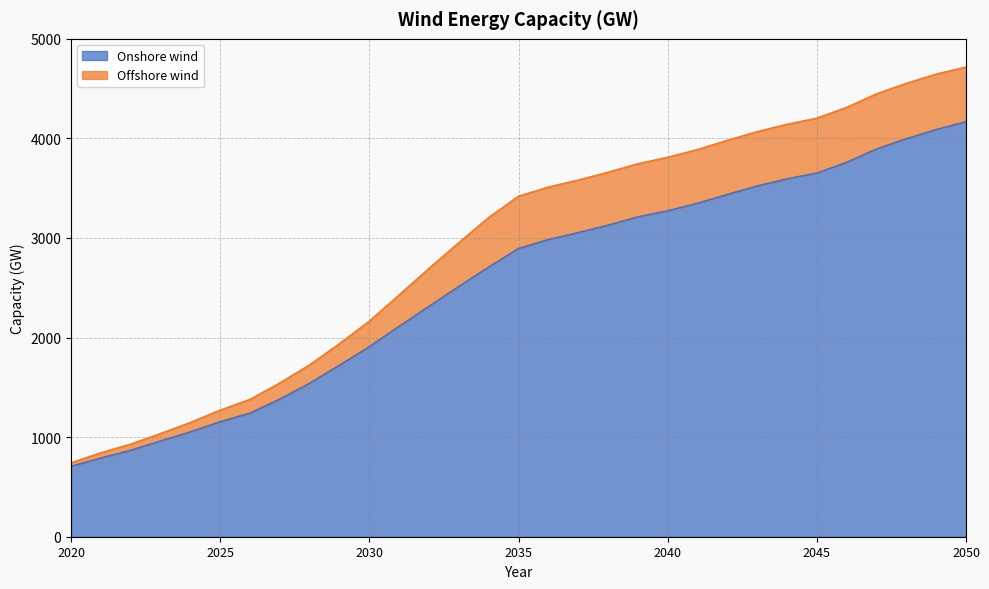

What is the difference between the values at 2035 and 2028?

1352.6